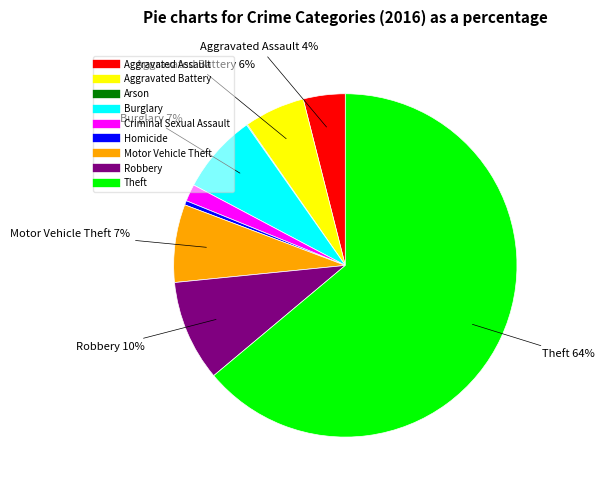

What is the largest slice in the pie chart?

Theft